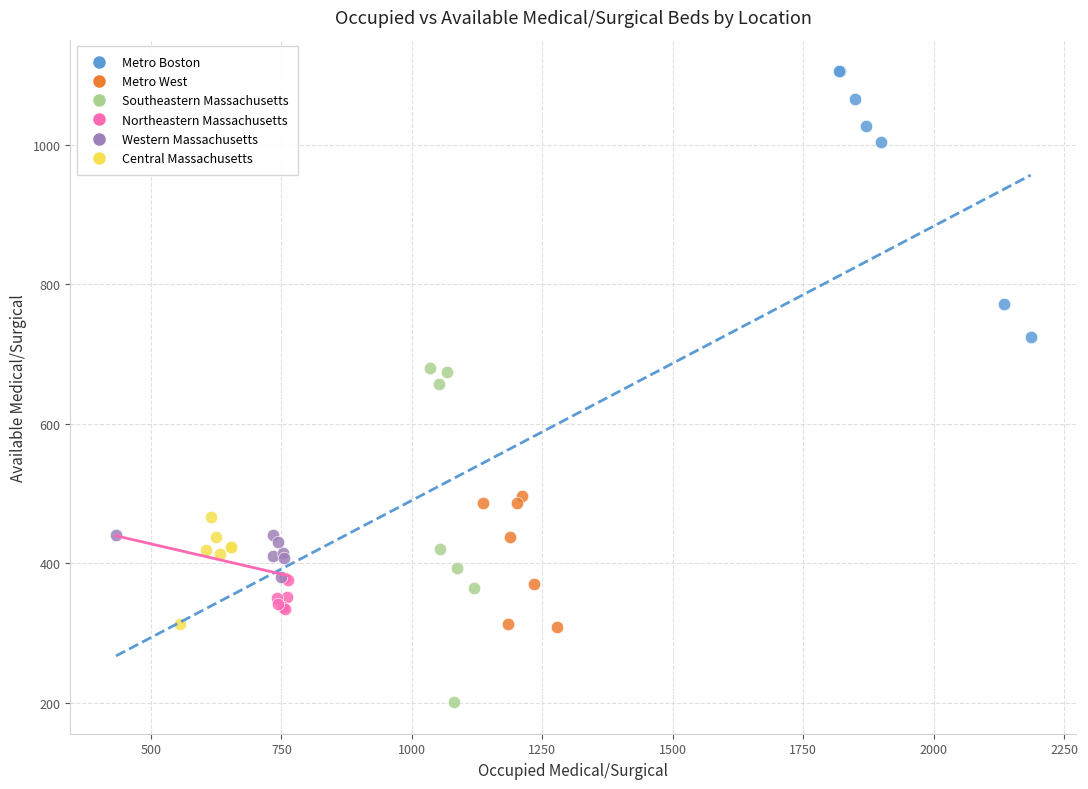

Which series has the widest spread of Y values?

Southeastern Massachusetts